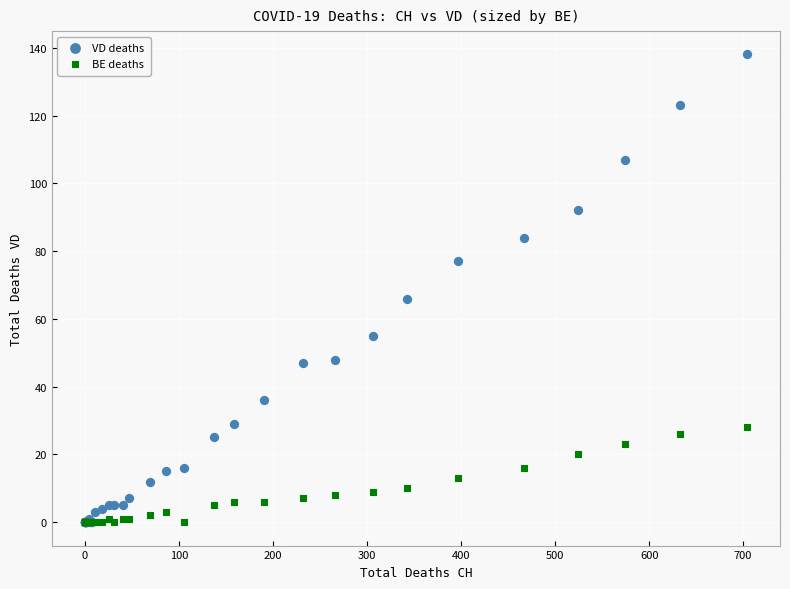

What are all the series names shown in the legend?

VD deaths, BE deaths